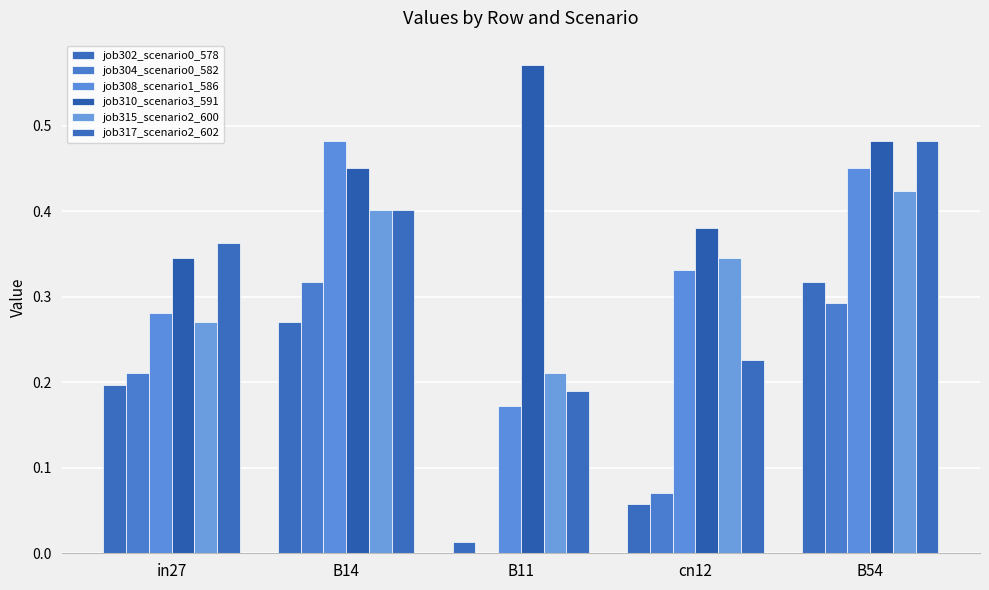

Does the chart contain stacked bars?

No